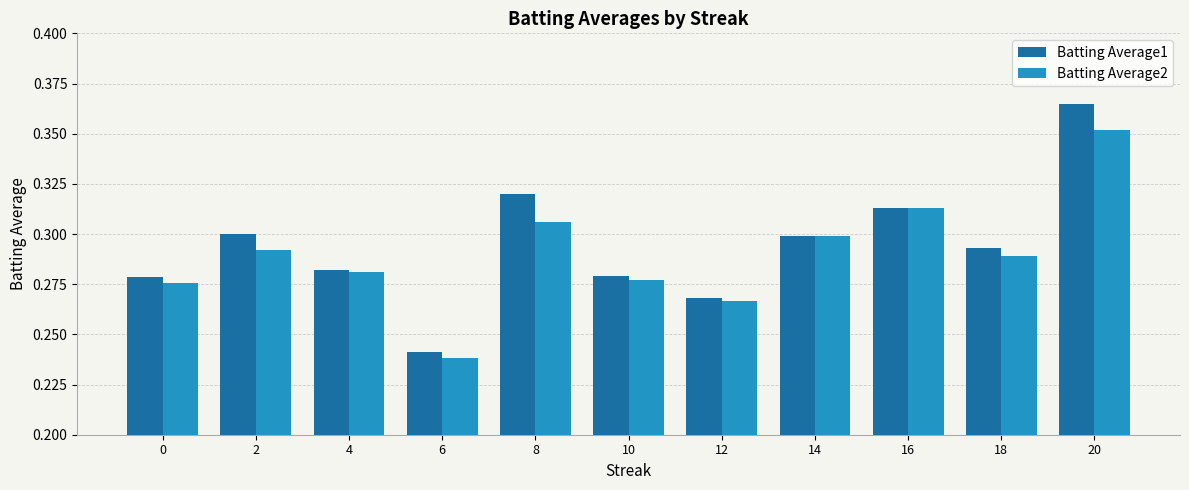

The value of Batting Average2 at 12 is 0.1. True or false?

False